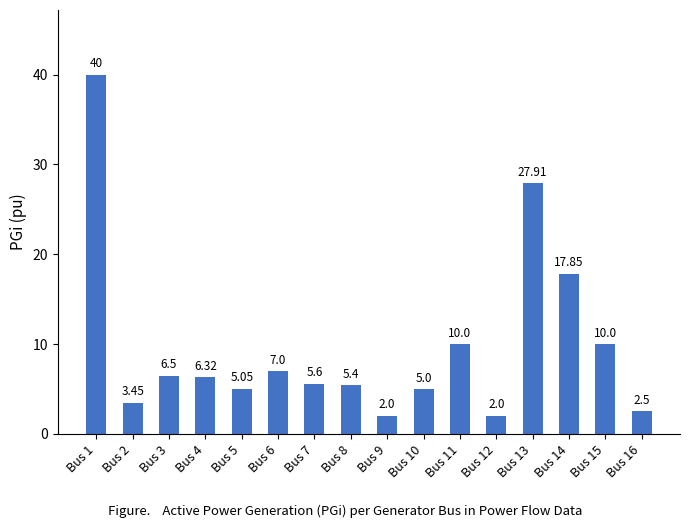

What is the difference between the maximum and minimum values?

38.0